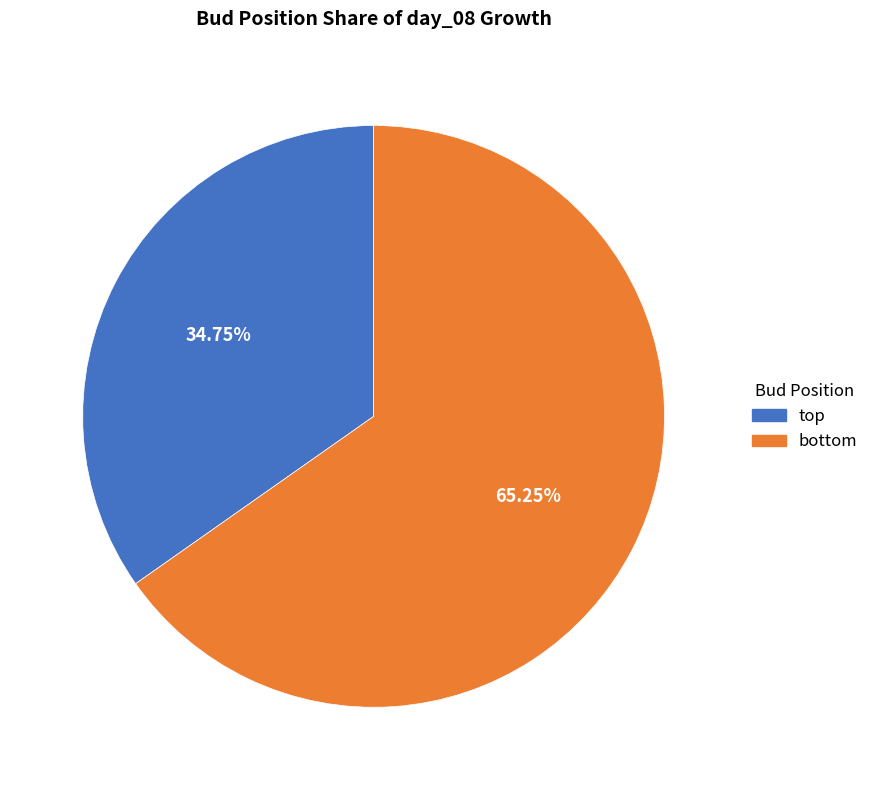

To the nearest percent, what is the average slice percentage?

50%